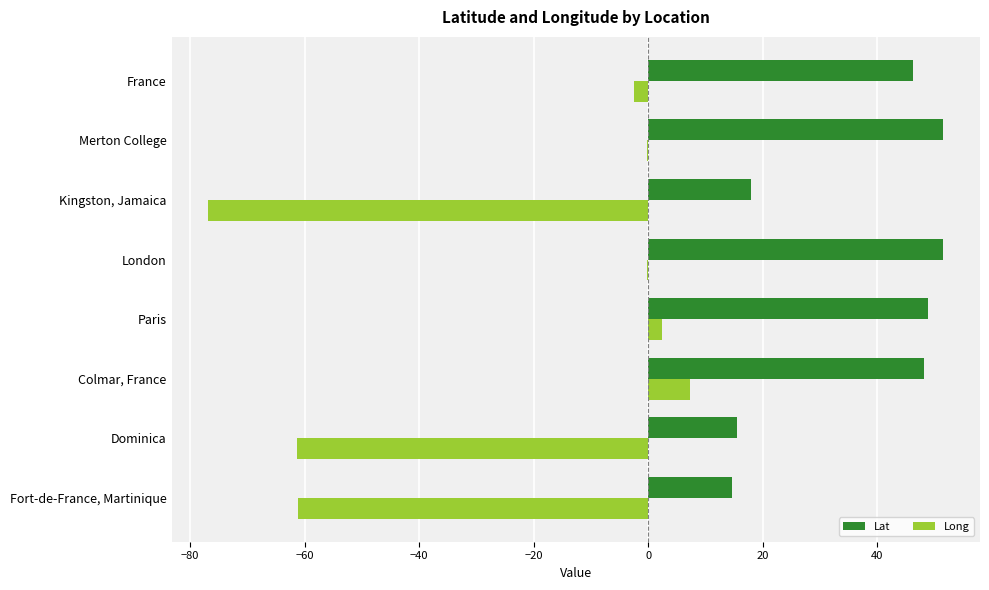

Between London and Kingston, Jamaica, which series saw the biggest shift?

Long